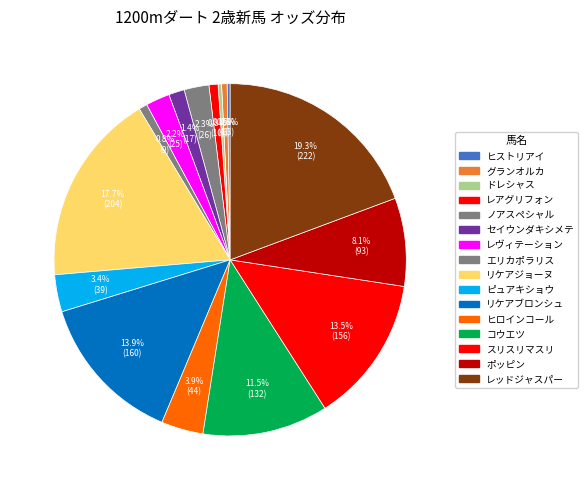

What is the change in value from ヒストリアイ to ドレシャス?

+0.5